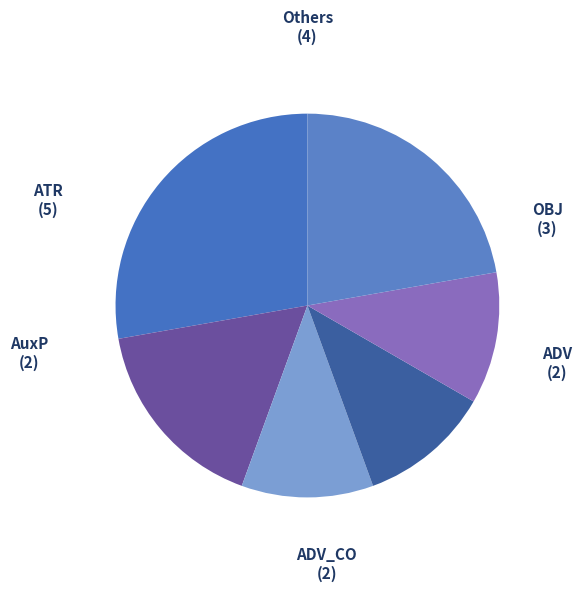

Is it true that Others is 22% of the pie?

True